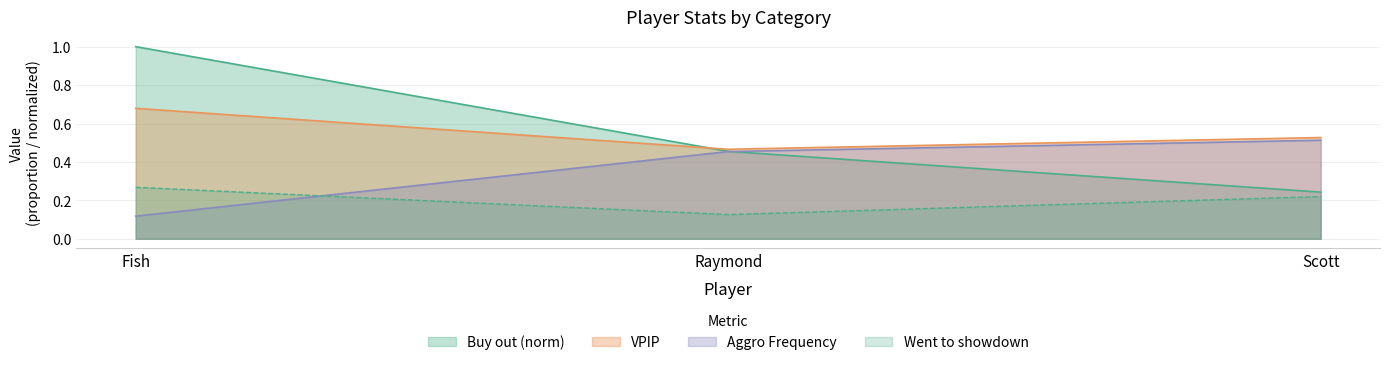

What is the total value across all series at Fish?

2.1